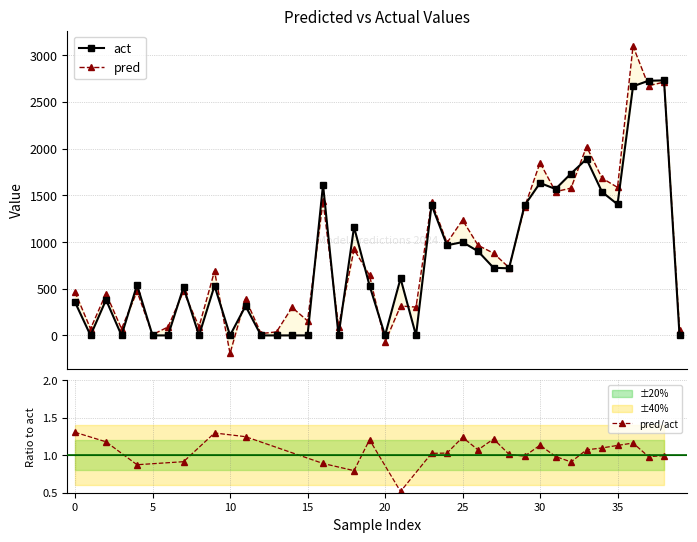

What is the average value of the pred series?

840.7